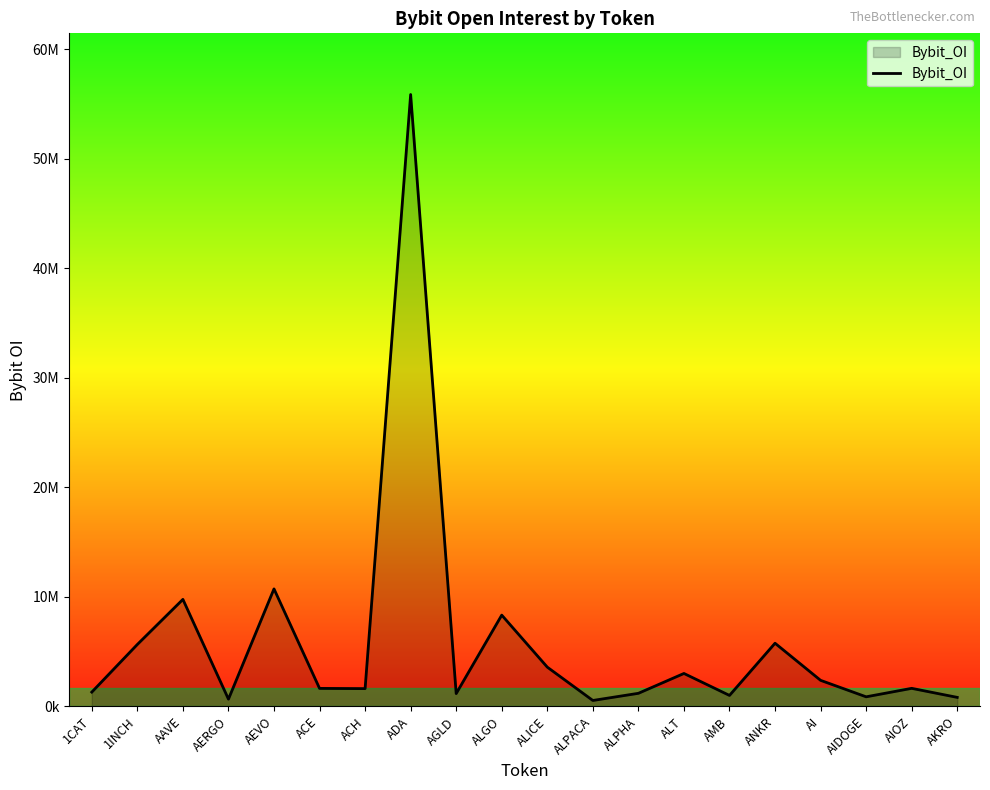

Does the chart display data point markers on the line(s)?

No